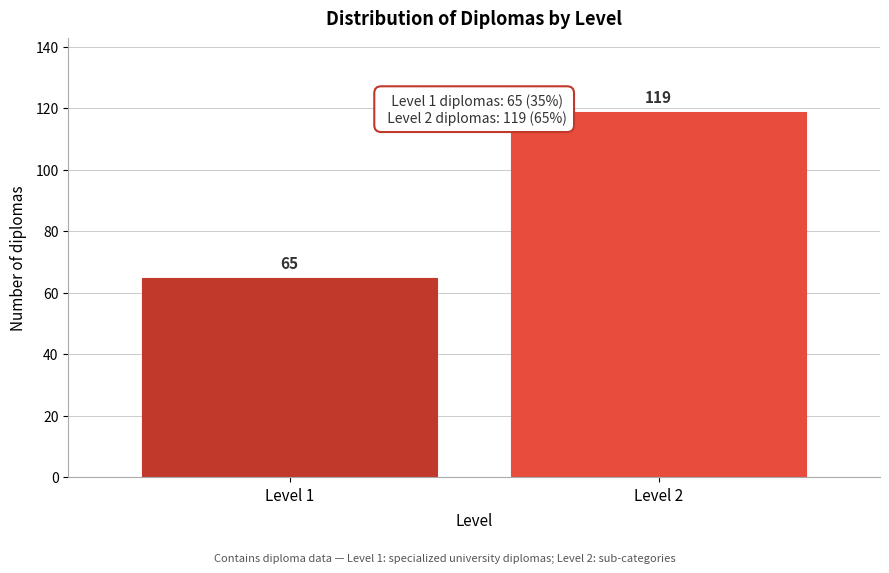

Reading left to right, transcribe all the data shown in this chart.

Level 1=65	Level 2=119